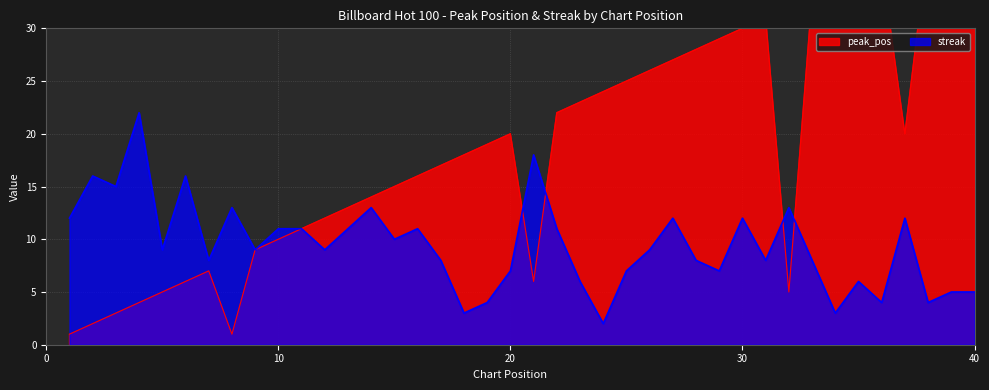

True or false: streak has a value of 11 at 16.

True